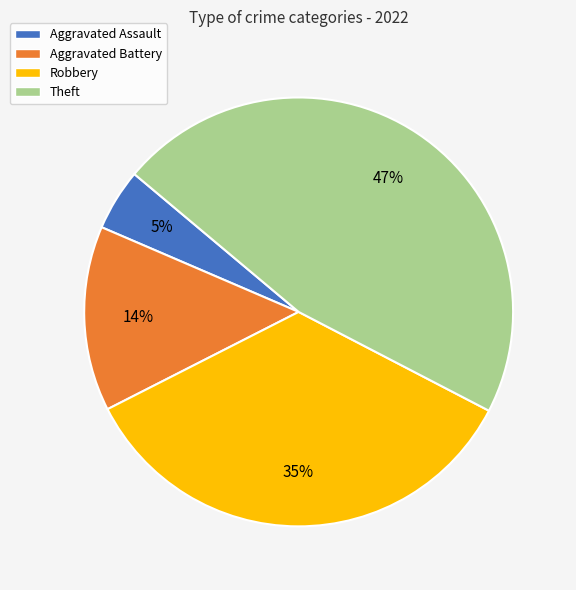

The Theft slice represents 47% of the pie. True or false?

True